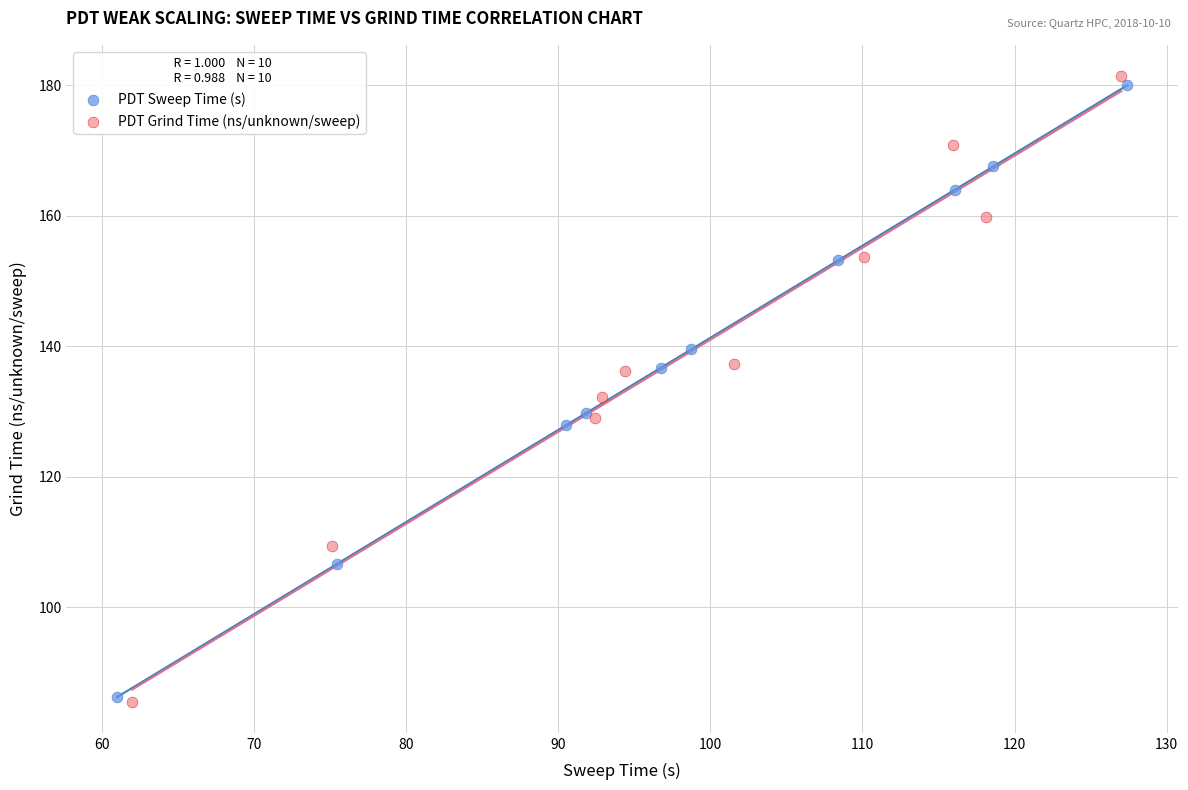

Which series has the widest spread of Y values?

PDT Grind Time (ns/unknown/sweep)